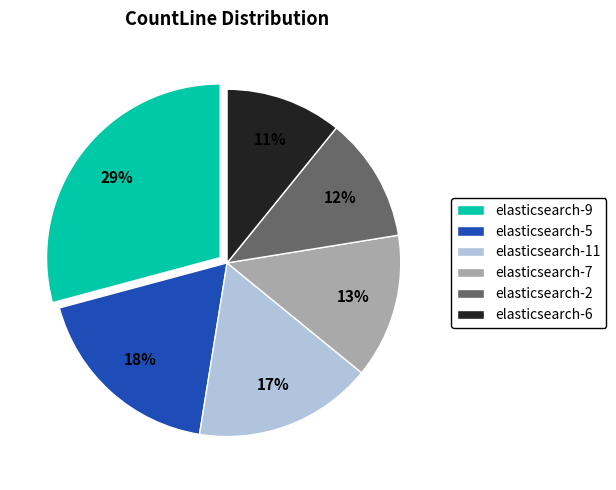

How many slices are in this pie chart?

6